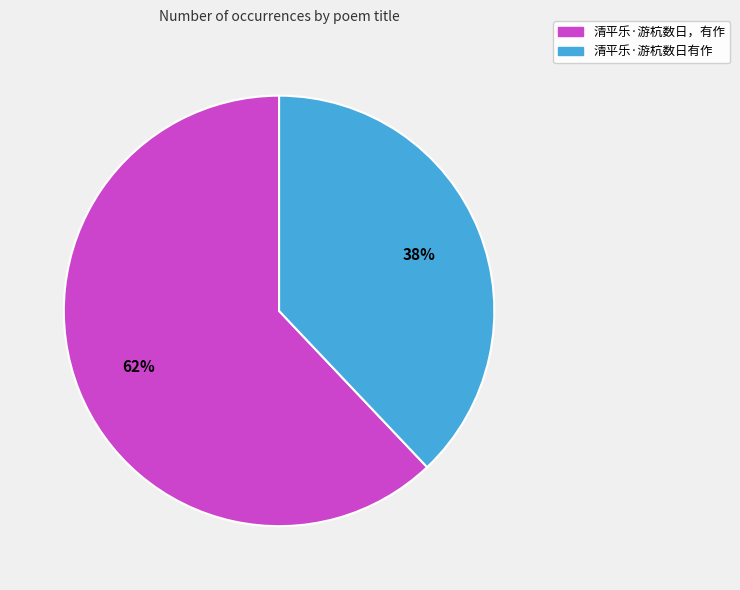

True or false: 清平乐·游杭数日有作 accounts for 33% of the total.

False